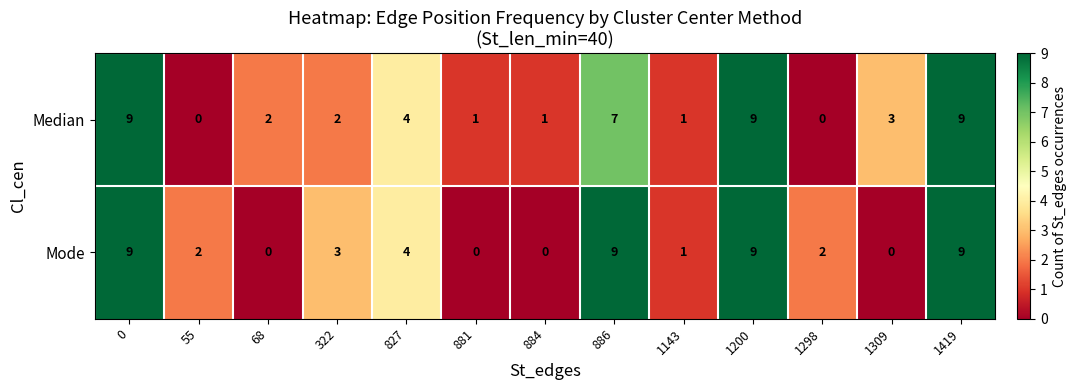

Between 0 and 1298, which series saw the biggest shift?

Median